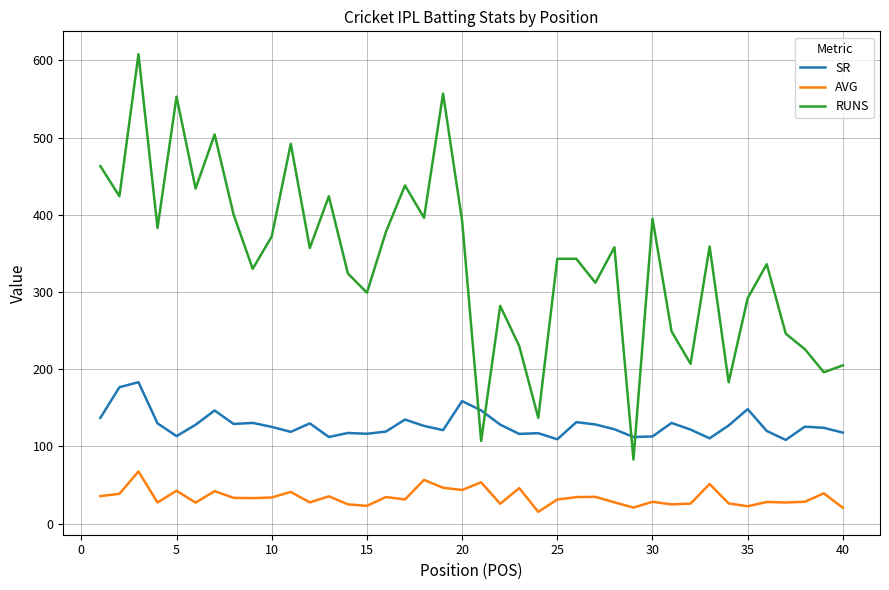

What is the difference between the maximum and minimum values in the SR series?

74.8